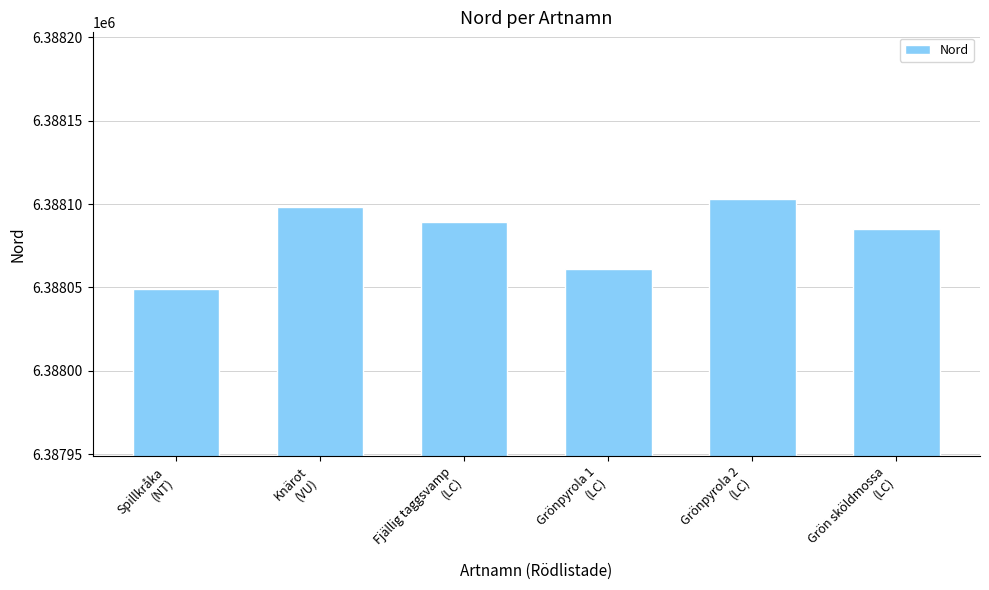

How many bars are there in total?

6